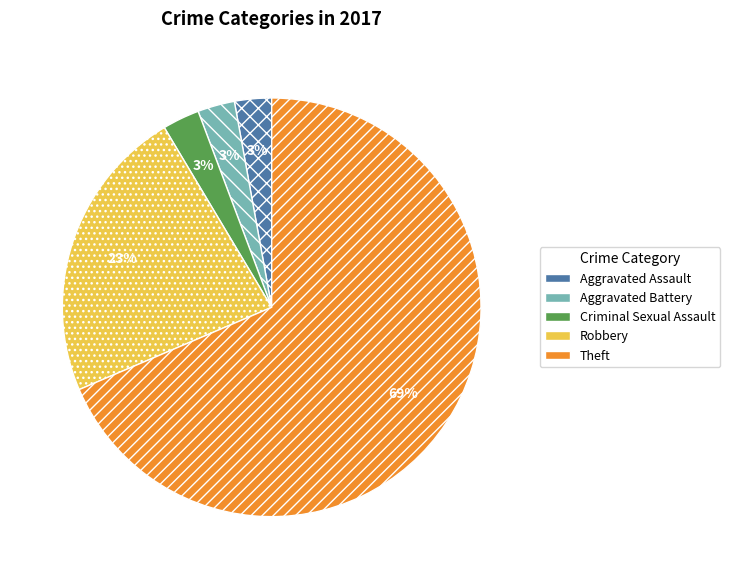

To the nearest percent, what portion does Criminal Sexual Assault represent?

3%